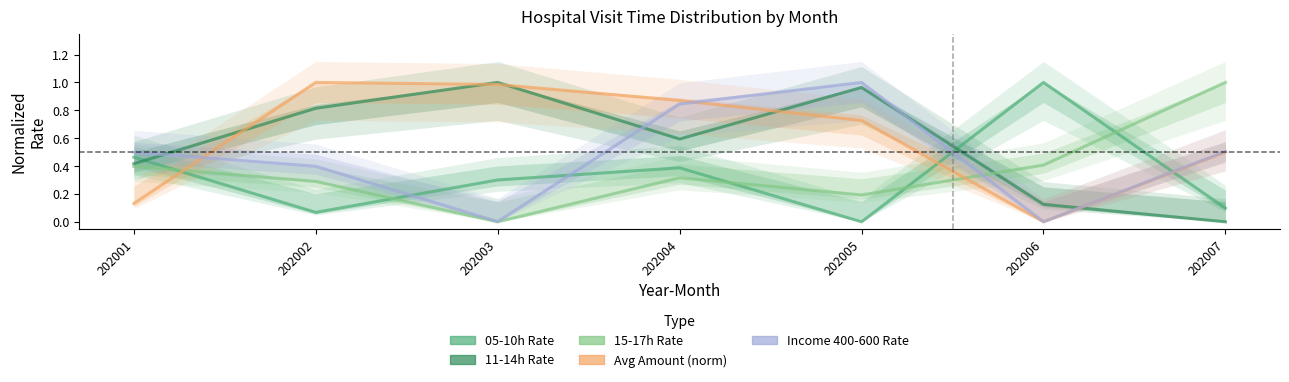

Between which two adjacent categories do TIME_0510_RT and AVG_AMT_norm first intersect?

202001 and 202002